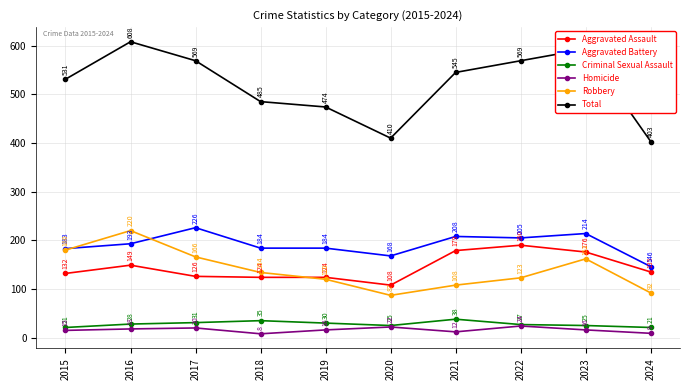

What is the value of the Total point at the 7th from the left?

545